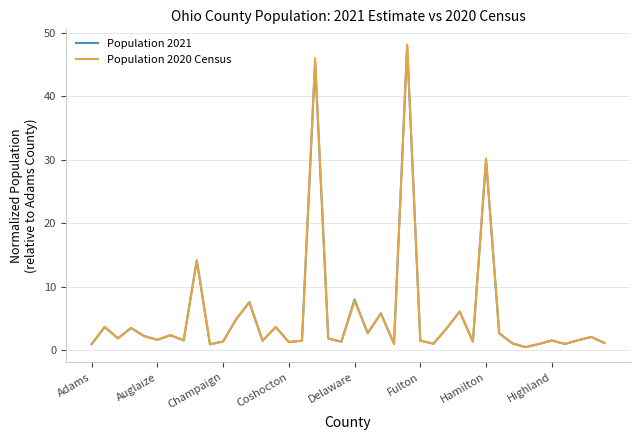

Which series has the widest spread of values?

Population 2020 Census